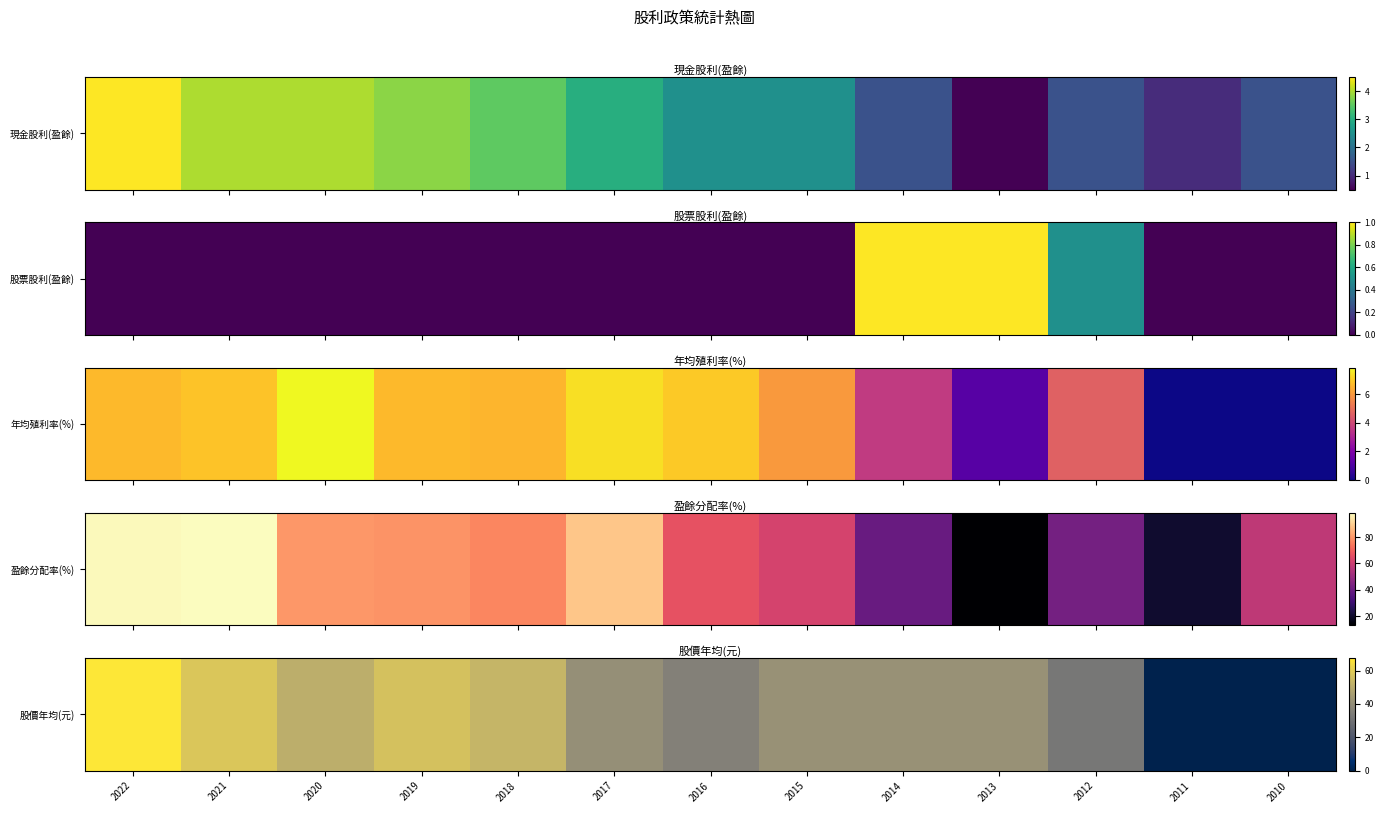

At which label is the value closest to 33?

2012